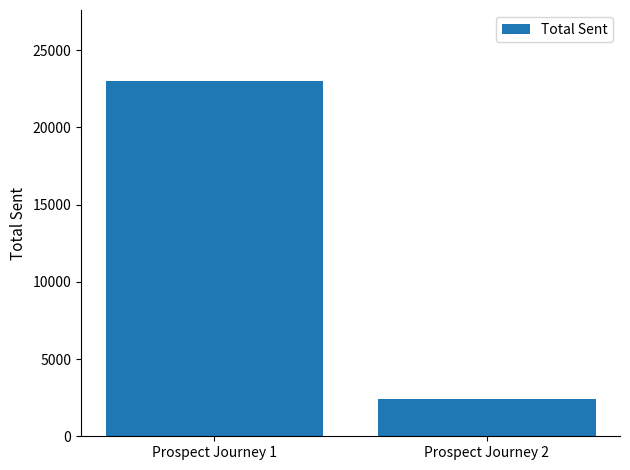

Which category has the lowest value across all series?

Prospect Journey 2